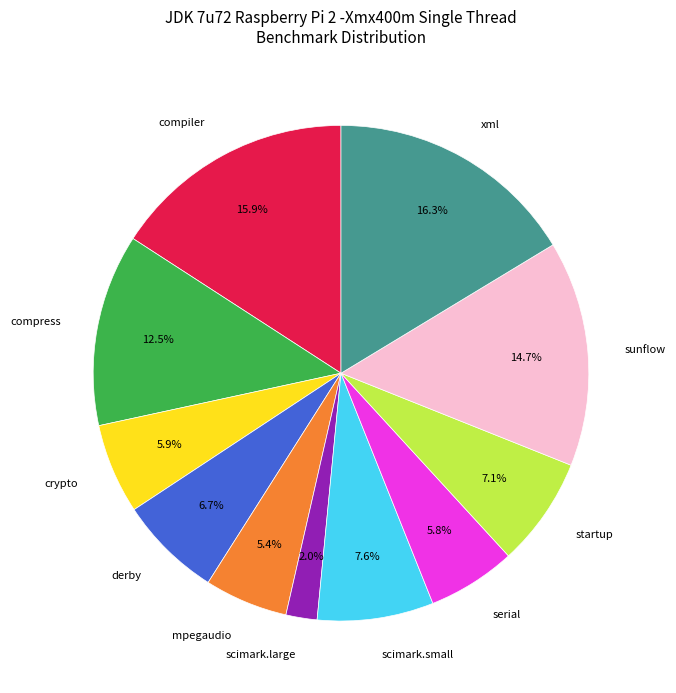

To the nearest percent, what is the difference between the largest and smallest slice percentages?

14%